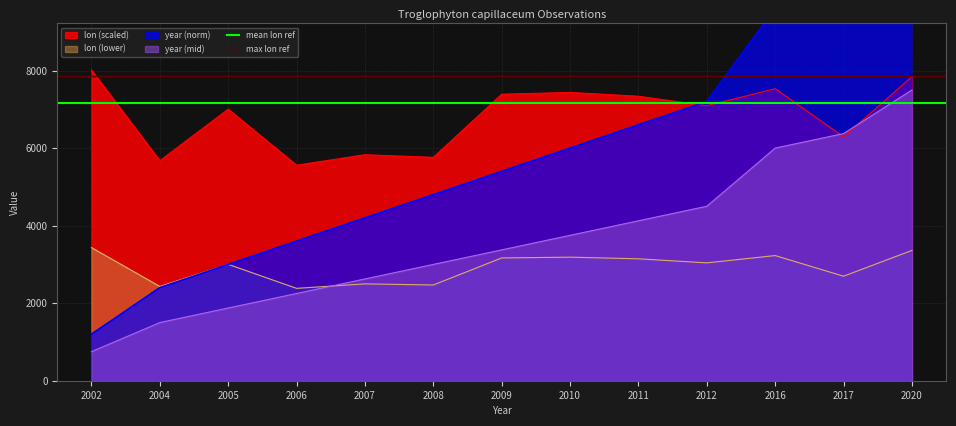

Read the lon (lower) value at 2007.

2497.9